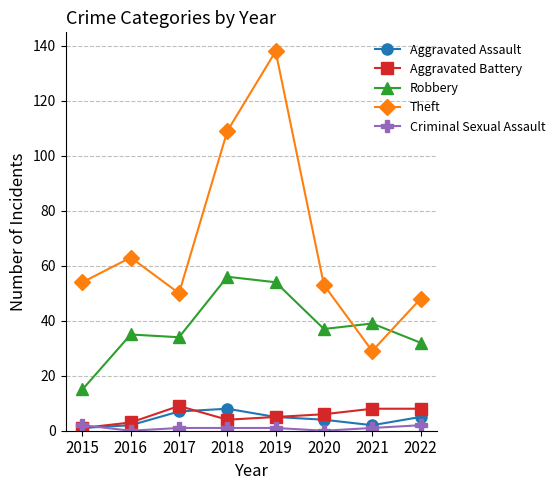

At which category is the sum across all series the highest?

2019